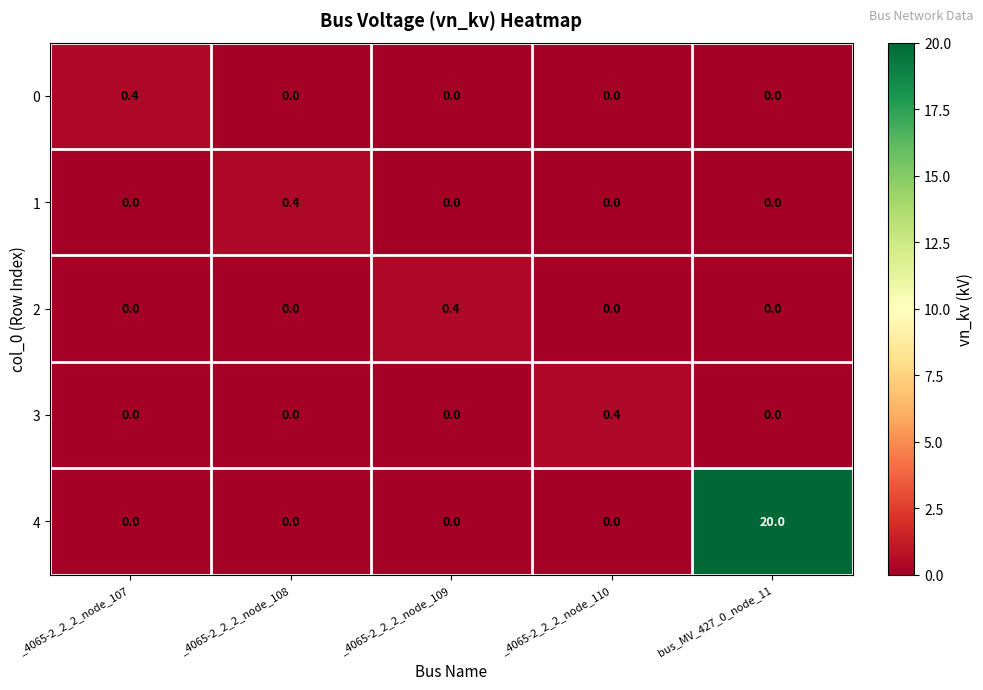

How many categories are shown in the chart?

5